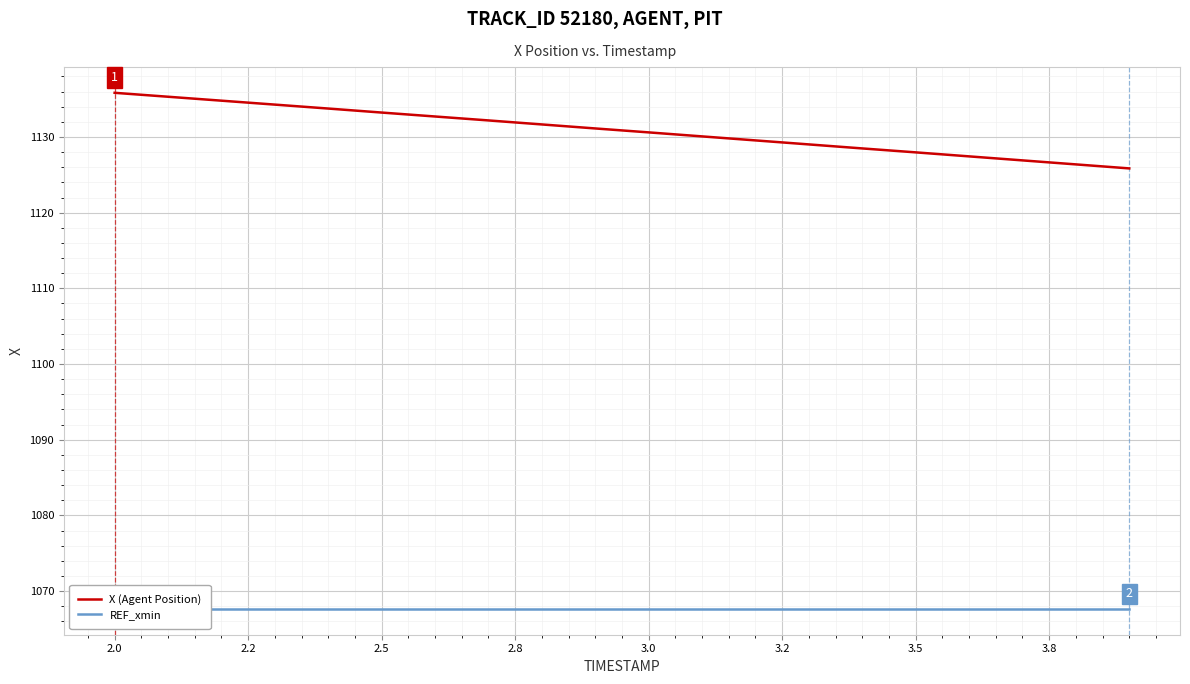

Which series has the largest range (max minus min)?

X (Agent Position)